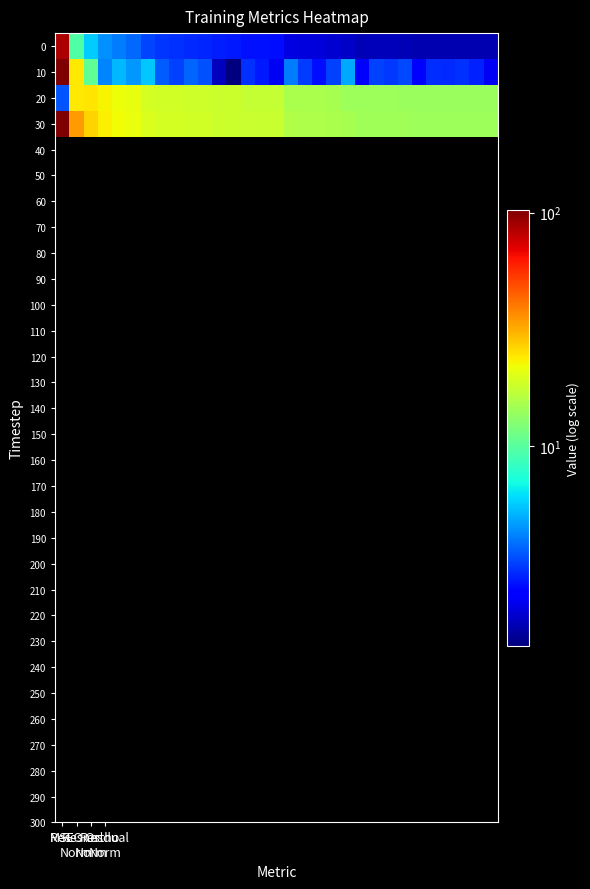

Reading right to left, list all the values displayed in this chart.

0: 1.7	1.7	1.7	1.7	1.7	1.7	1.7	1.7	1.7	1.7	1.8	1.9	2.0	2.0	2.0	2.5	2.6	2.6	2.6	2.7	2.8	2.8	2.9	3.0	3.2	3.7	4.0	4.4	5.7	9.6	86.9
10: 2.2	2.7	2.9	2.8	2.9	2.3	3.2	3.1	3.1	2.4	4.9	3.2	2.5	3.1	4.1	2.2	2.6	2.9	1.4	1.8	3.4	3.6	3.2	3.5	5.5	4.5	5.2	4.2	10.3	24.2	102.9
20: 14.1	14.1	14.0	14.0	14.0	14.1	14.0	14.2	14.2	14.3	14.2	14.9	15.3	15.3	15.2	17.5	17.5	17.5	17.9	18.1	18.2	18.2	18.7	18.7	19.0	20.9	21.6	22.7	24.3	24.2	3.4
30: 14.3	14.3	14.3	14.3	14.3	14.3	14.4	14.5	14.5	14.5	15.0	15.3	15.5	15.6	15.7	17.6	17.7	17.7	18.0	18.1	18.5	18.6	18.9	19.1	19.7	21.4	22.2	23.1	26.4	34.2	102.9